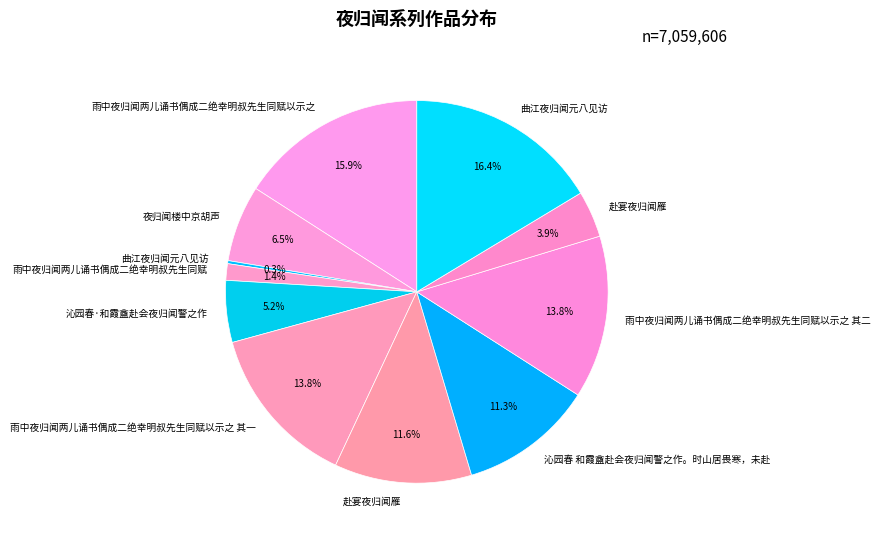

Which slice is the largest?

曲江夜归闻元八见访